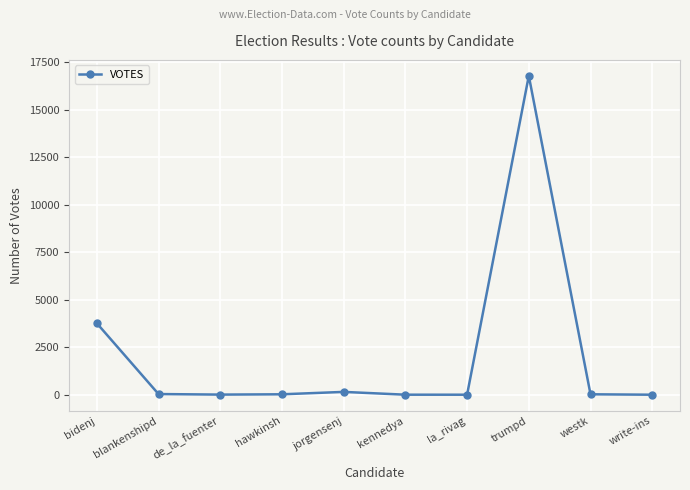

Is it true that the value at de_la_fuenter is 8?

True